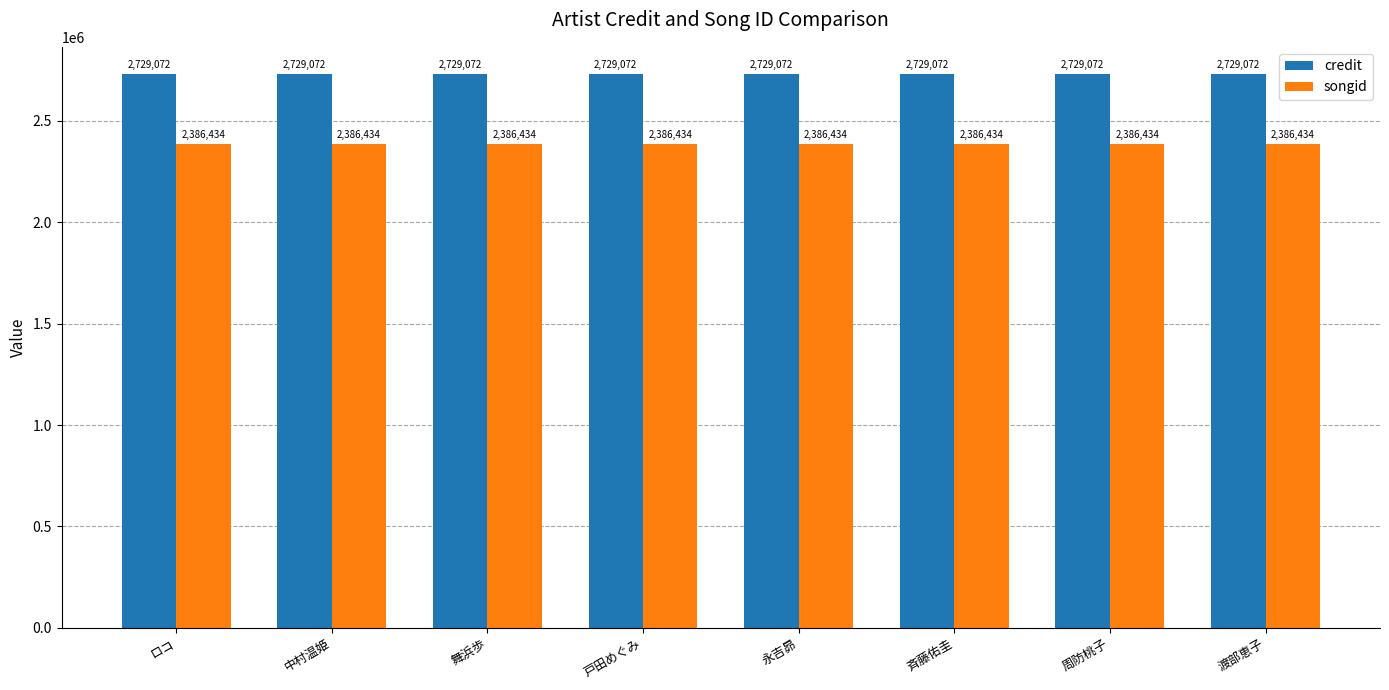

Rank the series at 中村温姫 from lowest to highest value.

songid, credit